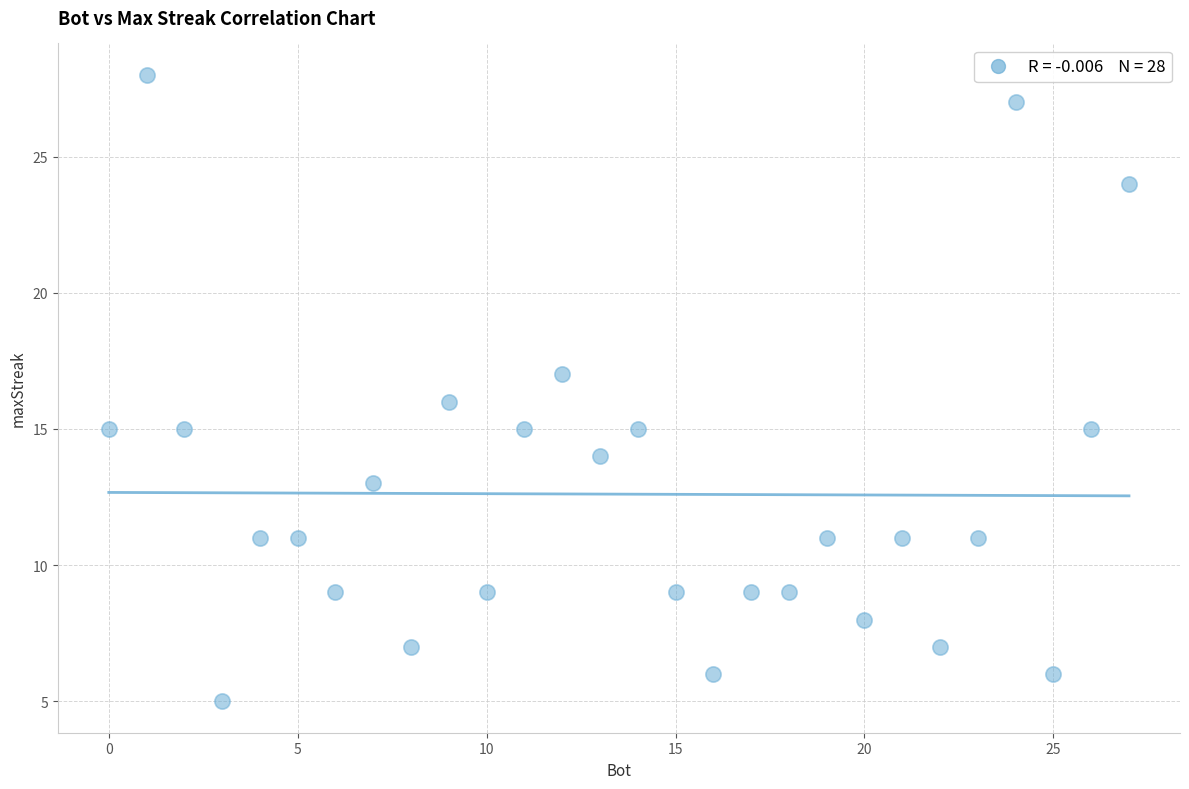

What is the range of Y values (max minus min)?

23